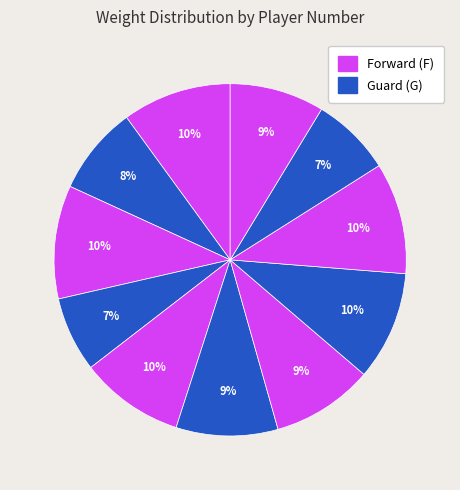

Is there any slice that represents more than half of the pie?

No